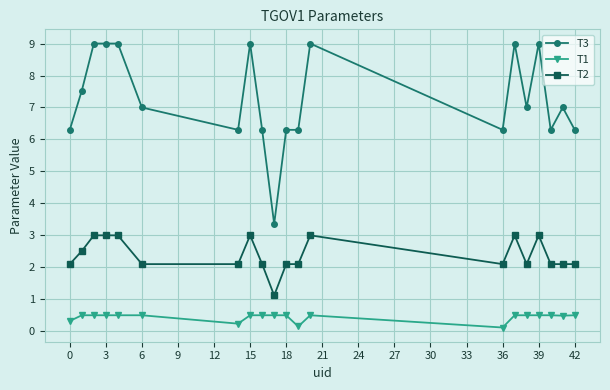

True or false: T3 and T1 cross at least once.

False